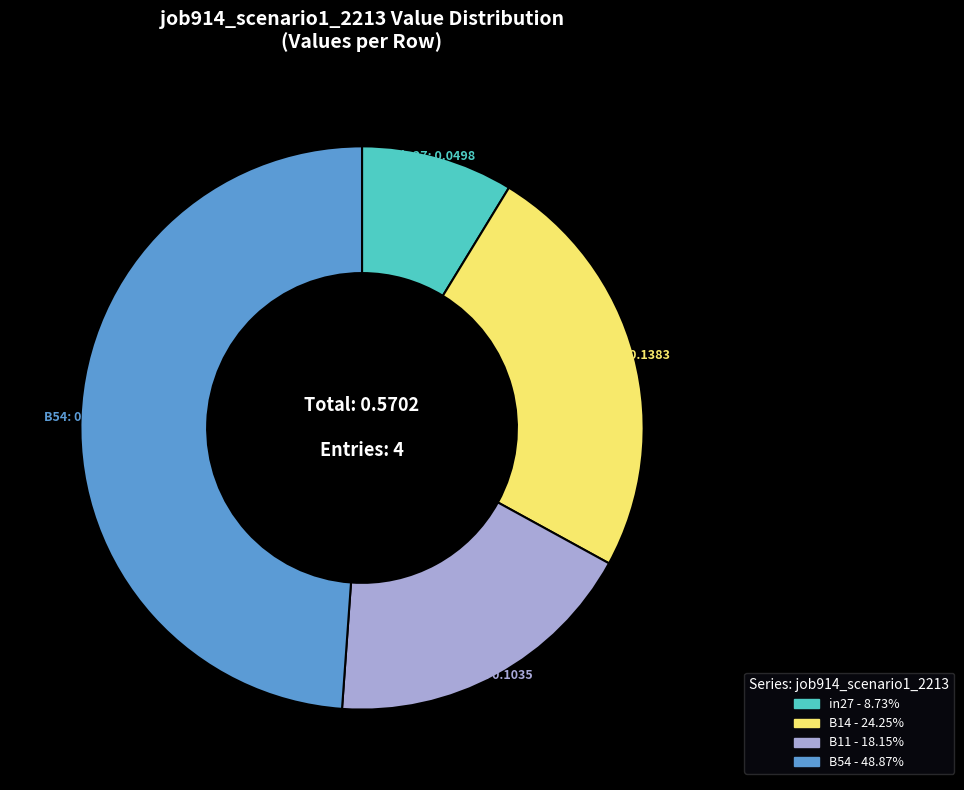

Do in27 - 8.73% and B11 - 18.15% together represent more than half of the pie?

No